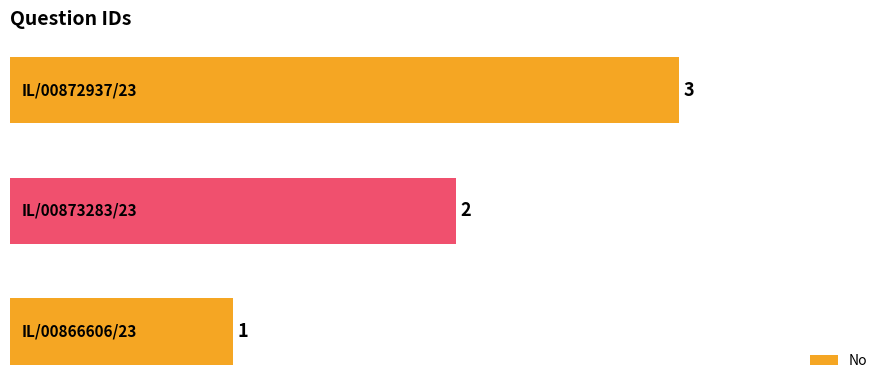

How many values are between 1 and 3?

3